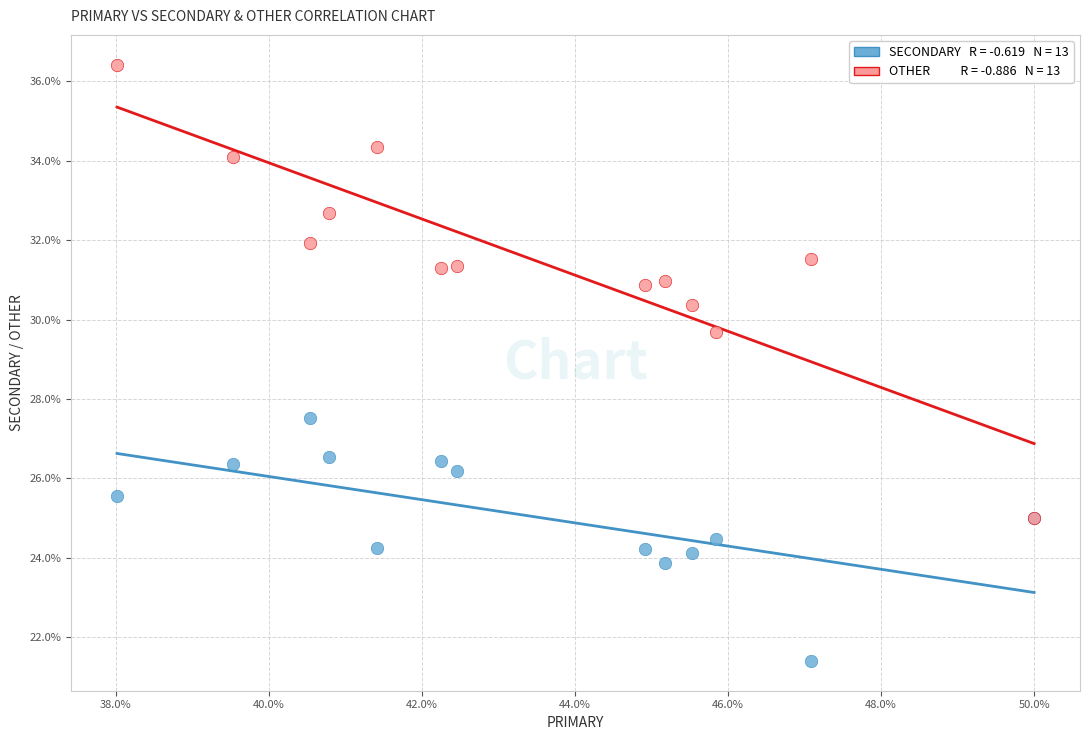

Across all series, what Y value is closest to 28?

27.5